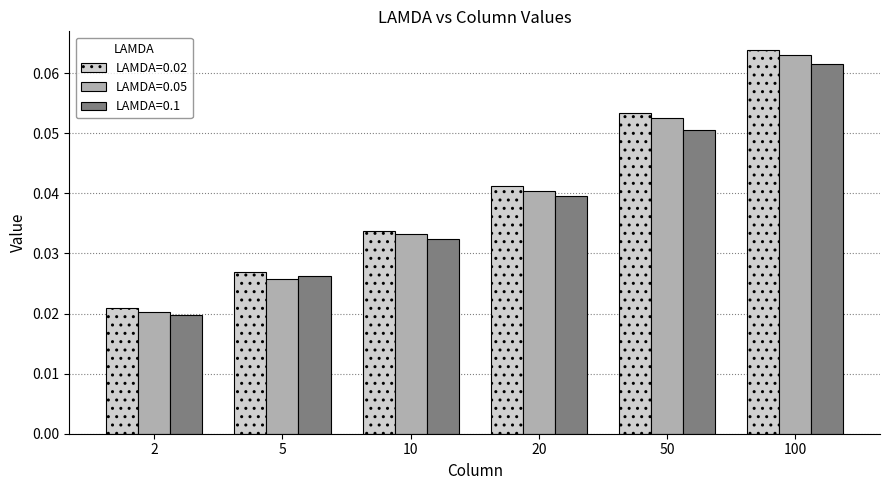

How many series are shown in this chart?

3